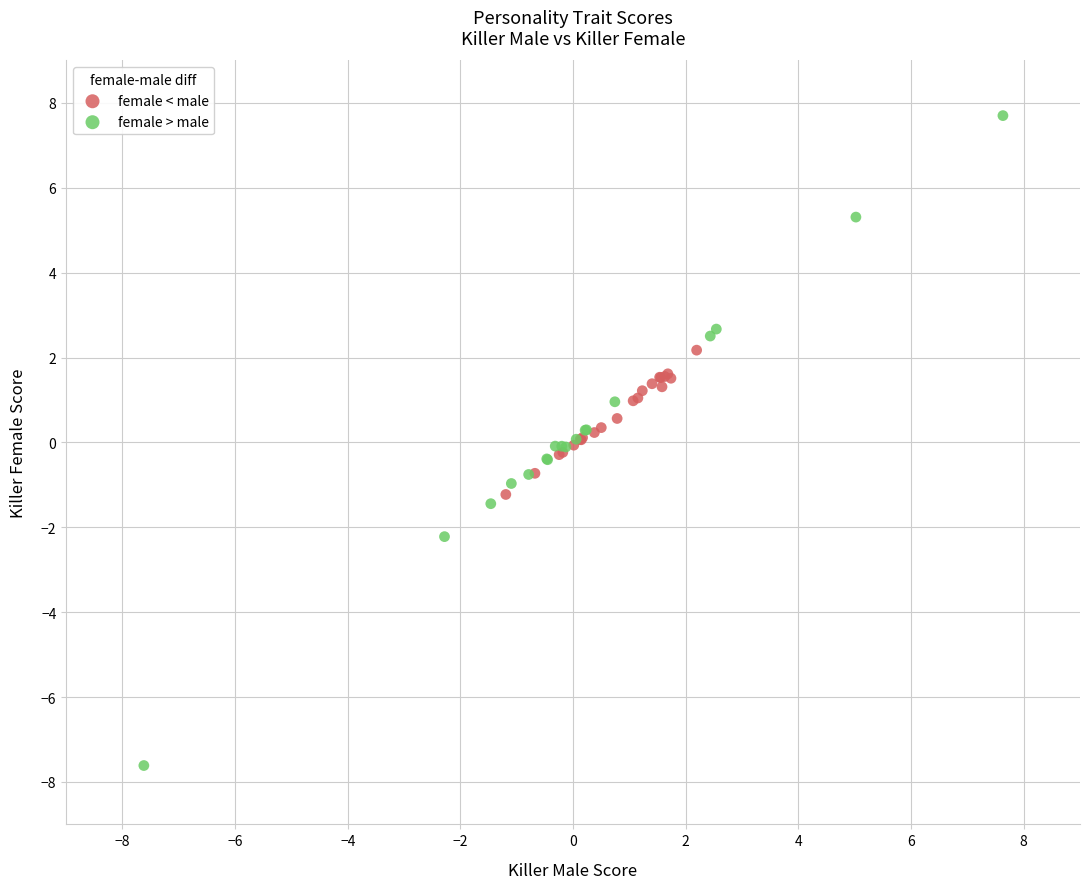

Which series has the largest Y range (max minus min)?

female > male